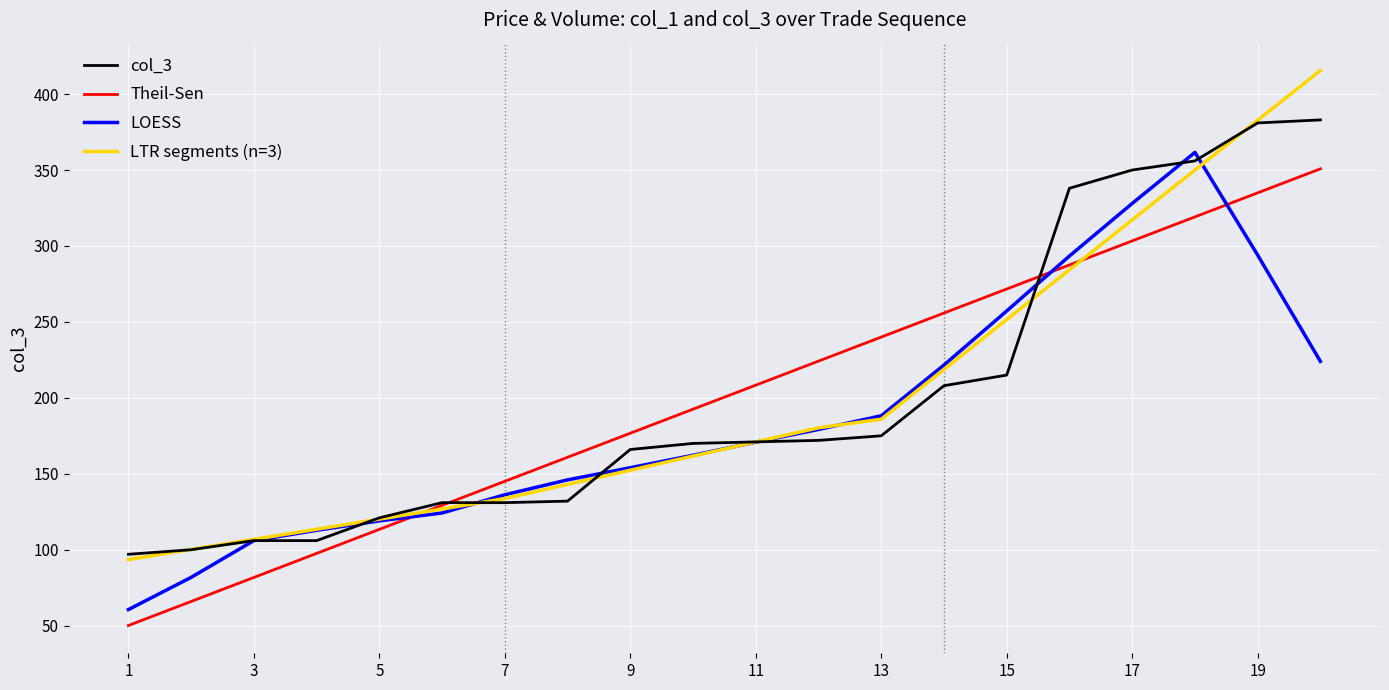

At how many categories does at least one series exceed 260?

6